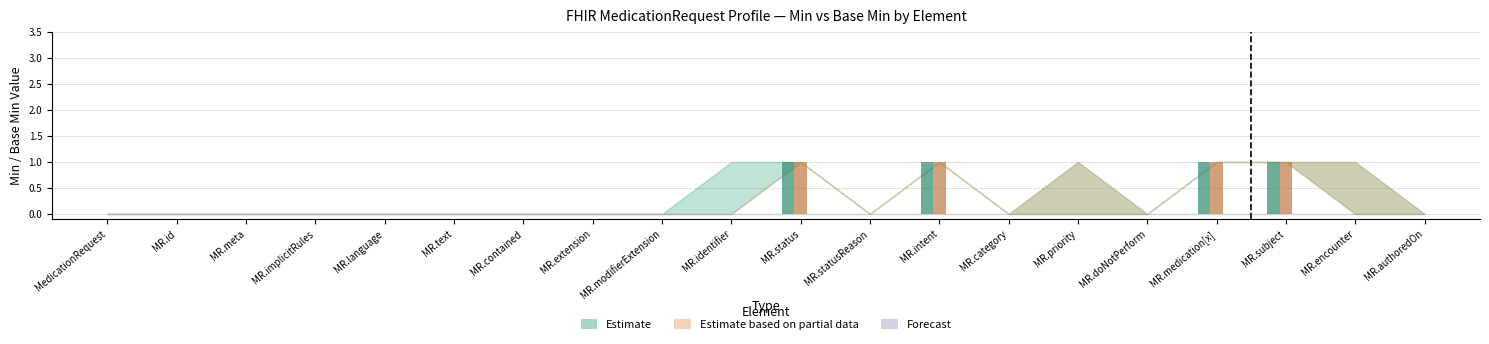

Reading left to right, transcribe all the data shown in this chart.

Estimate: MedicationRequest=0	MedicationRequest.id=0	MedicationRequest.meta=0	MedicationRequest.implicitRules=0	MedicationRequest.language=0	MedicationRequest.text=0	MedicationRequest.contained=0	MedicationRequest.extension=0	MedicationRequest.modifierExtension=0	MedicationRequest.identifier=1	MedicationRequest.status=1	MedicationRequest.statusReason=0	MedicationRequest.intent=1	MedicationRequest.category=0	MedicationRequest.priority=1	MedicationRequest.doNotPerform=0	MedicationRequest.medication[x]=1	MedicationRequest.subject=1	MedicationRequest.encounter=1	MedicationRequest.authoredOn=0
Estimate based on partial data: MedicationRequest=0	MedicationRequest.id=0	MedicationRequest.meta=0	MedicationRequest.implicitRules=0	MedicationRequest.language=0	MedicationRequest.text=0	MedicationRequest.contained=0	MedicationRequest.extension=0	MedicationRequest.modifierExtension=0	MedicationRequest.identifier=0	MedicationRequest.status=1	MedicationRequest.statusReason=0	MedicationRequest.intent=1	MedicationRequest.category=0	MedicationRequest.priority=1	MedicationRequest.doNotPerform=0	MedicationRequest.medication[x]=1	MedicationRequest.subject=1	MedicationRequest.encounter=1	MedicationRequest.authoredOn=0
Forecast: MedicationRequest=0	MedicationRequest.id=0	MedicationRequest.meta=0	MedicationRequest.implicitRules=0	MedicationRequest.language=0	MedicationRequest.text=0	MedicationRequest.contained=0	MedicationRequest.extension=0	MedicationRequest.modifierExtension=0	MedicationRequest.identifier=0	MedicationRequest.status=0	MedicationRequest.statusReason=0	MedicationRequest.intent=0	MedicationRequest.category=0	MedicationRequest.priority=0	MedicationRequest.doNotPerform=0	MedicationRequest.medication[x]=0	MedicationRequest.subject=0	MedicationRequest.encounter=0	MedicationRequest.authoredOn=0